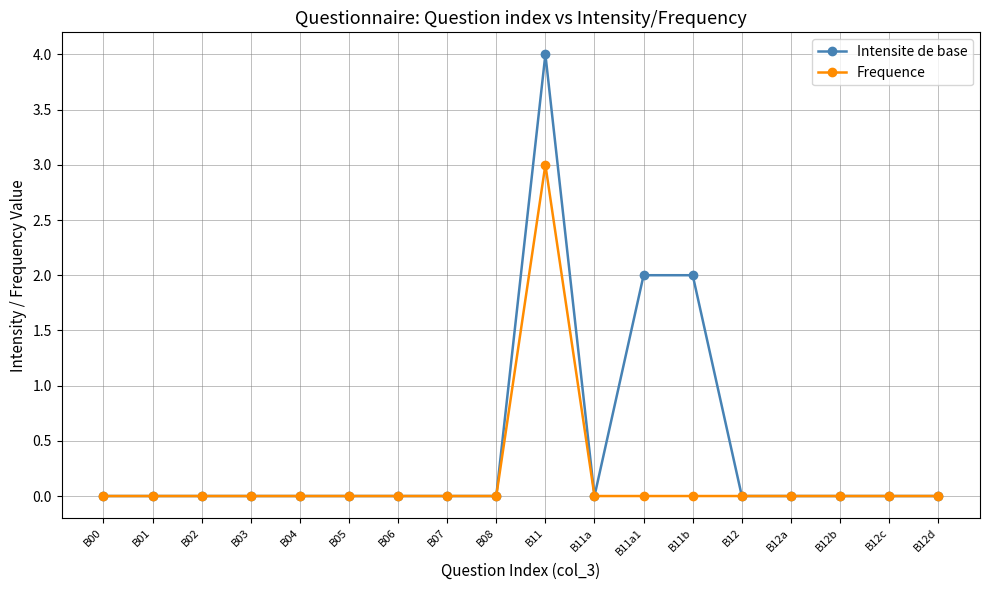

At which category is the sum across all series the highest?

B11